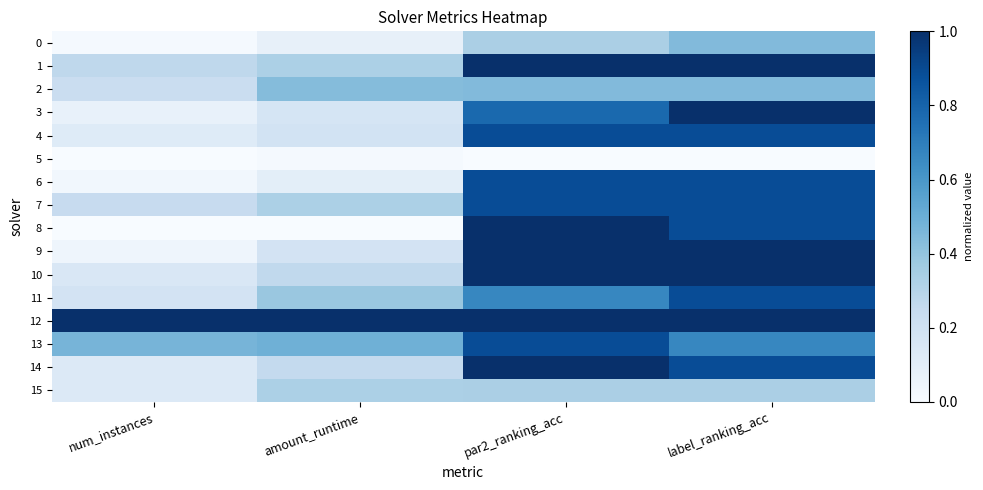

Which has a higher value, par2_ranking_acc or num_instances?

par2_ranking_acc